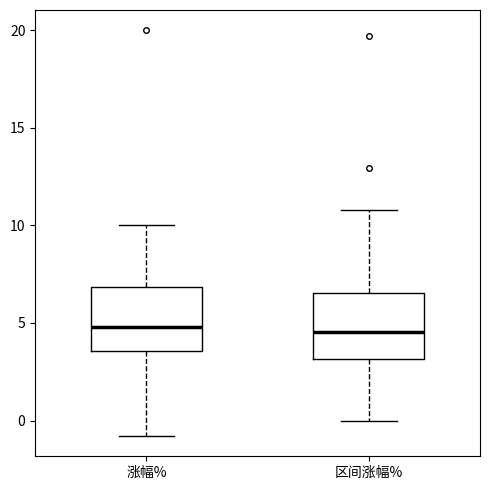

Reading left to right, transcribe this box plot: for each box, give where its median line is, the range the box spans, and where its two whiskers end, as read against the y-axis. The values are not printed on the chart, so give them approximately, as read against the axis.

涨幅%: median 5.0, box 3.5 to 7.0, whiskers -1.0 to 10.0
区间涨幅%: median 4.5, box 3.0 to 6.5, whiskers 0.0 to 11.0